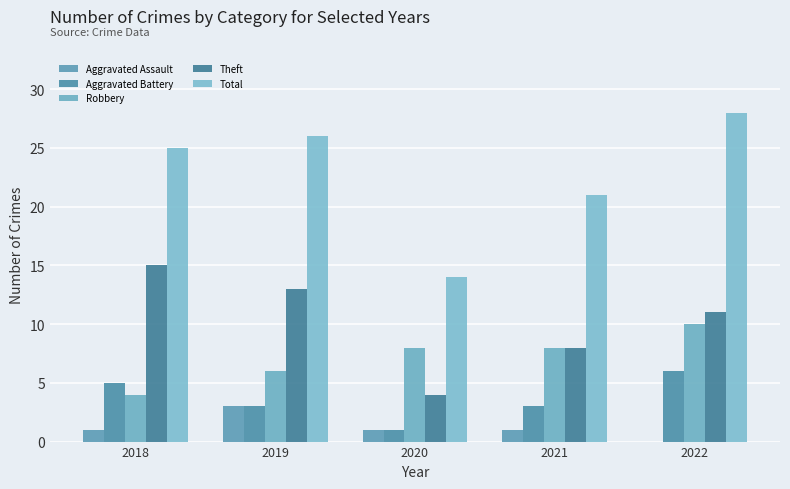

Reading left to right, what are all the values shown in this chart?

Aggravated Assault: 1	3	1	1	0
Aggravated Battery: 5	3	1	3	6
Robbery: 4	6	8	8	10
Theft: 15	13	4	8	11
Total: 25	26	14	21	28